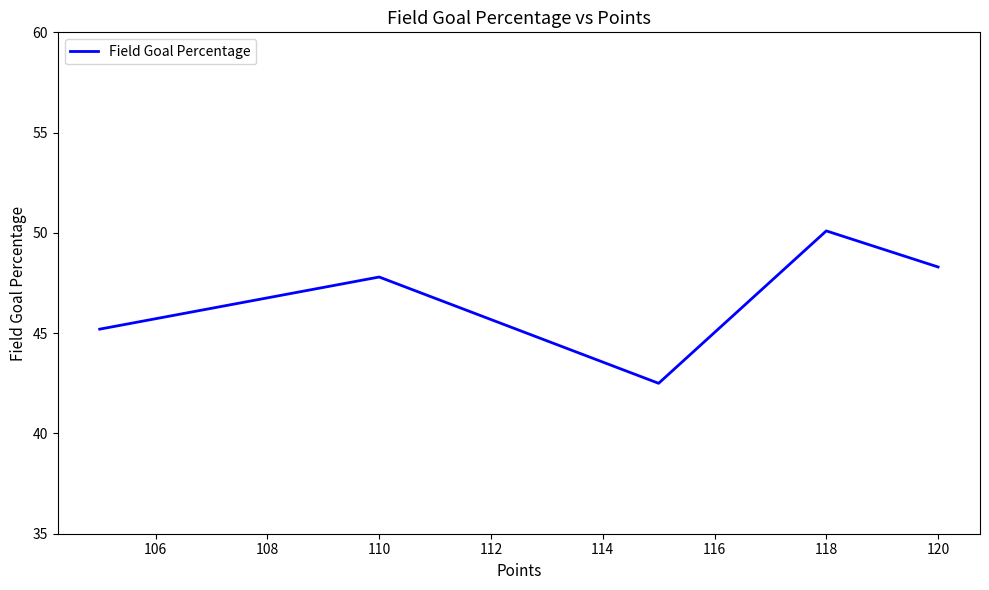

How many interior local valleys (lower than both neighbors) does the data have?

1